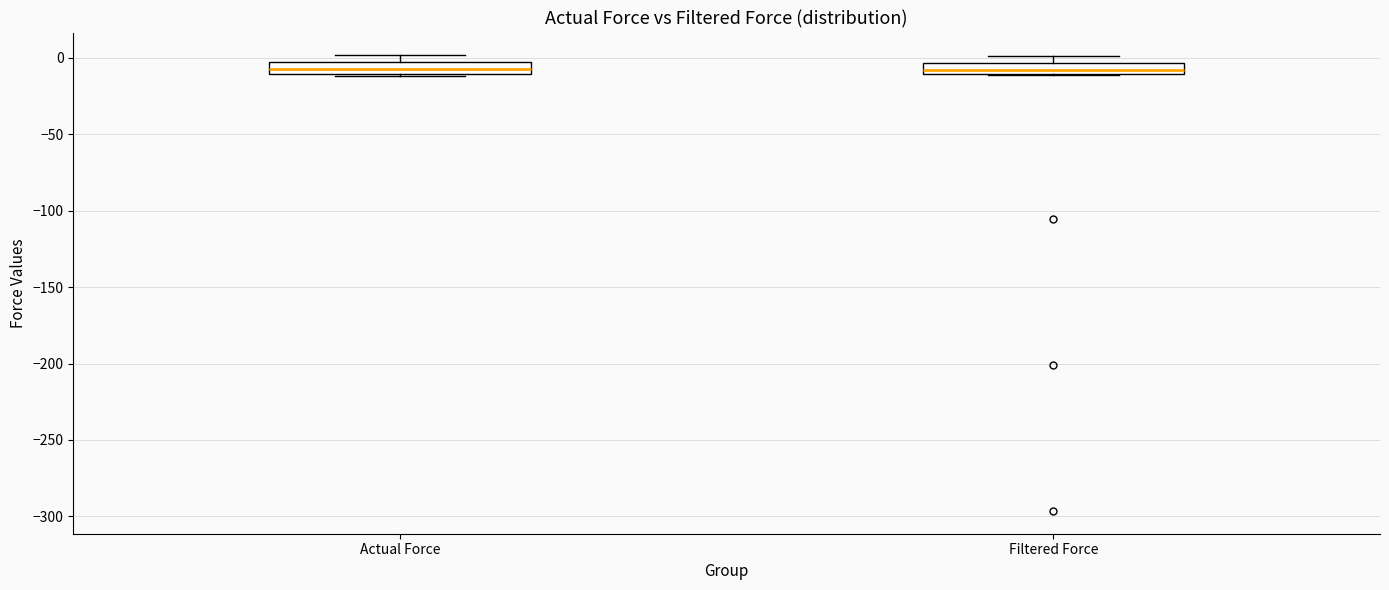

Where is the lower edge of the box for Actual Force on the y-axis? The values are not printed on the chart, so give them approximately, as read against the axis.

-10